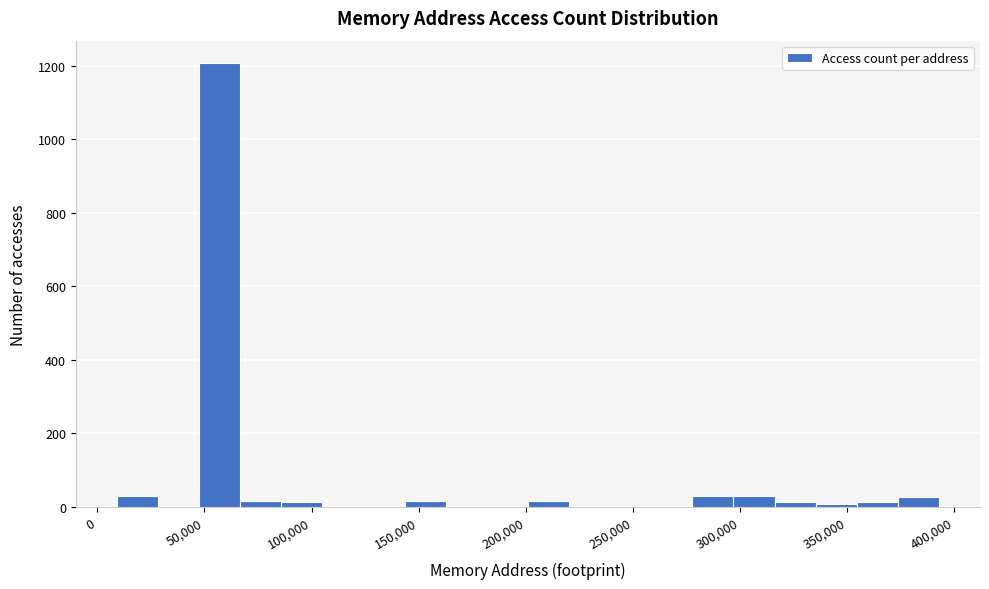

Around what value on the x-axis is the tallest bar? Give the approximate position of its centre, as read against the axis.

55000